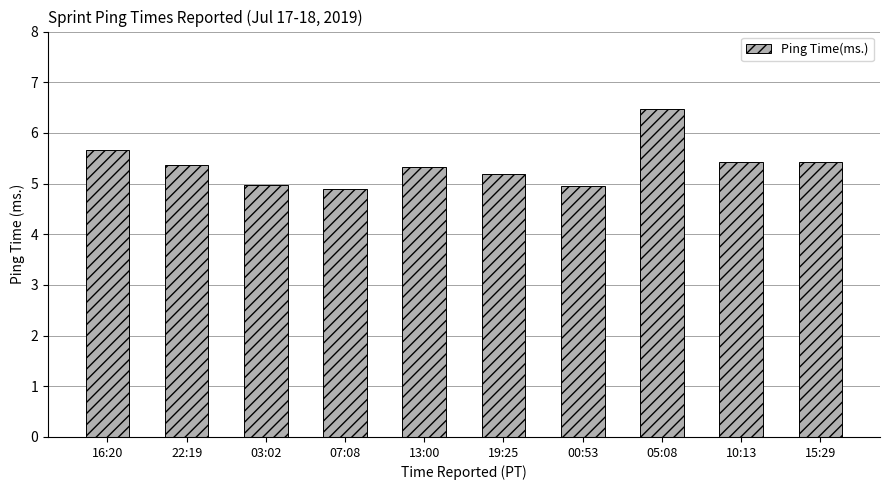

How many data points does each series have?

10